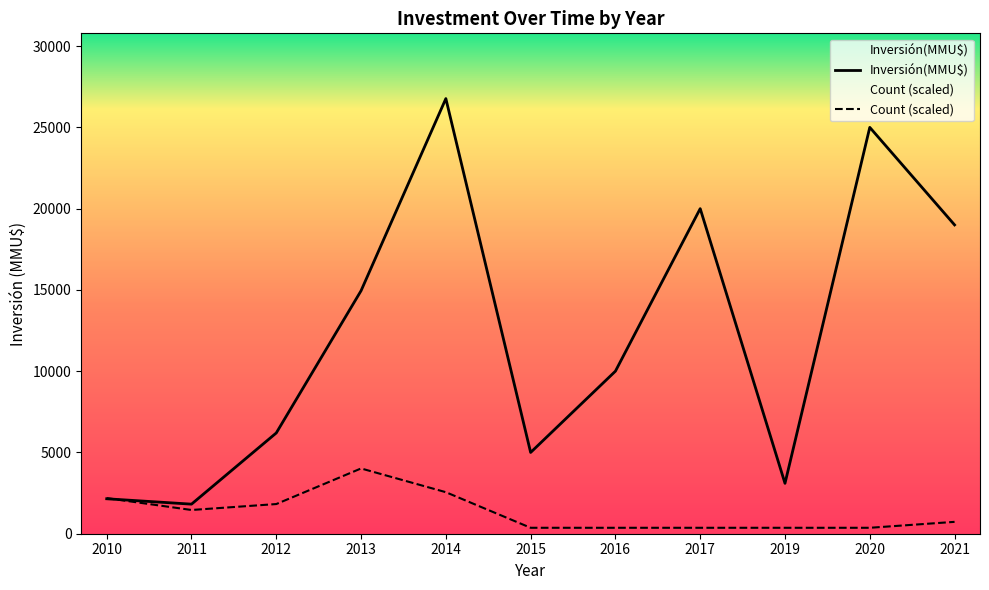

What is the sum of all Count values?

40